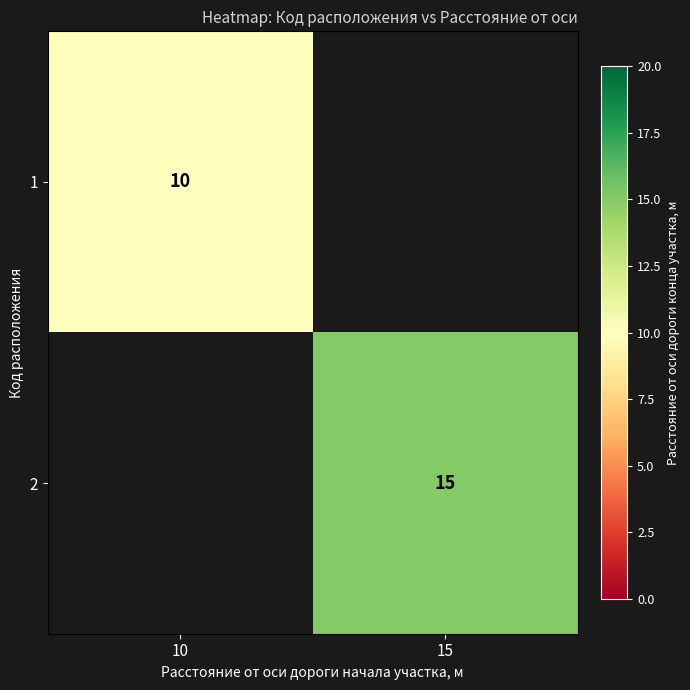

How many distinct data groups are displayed?

2